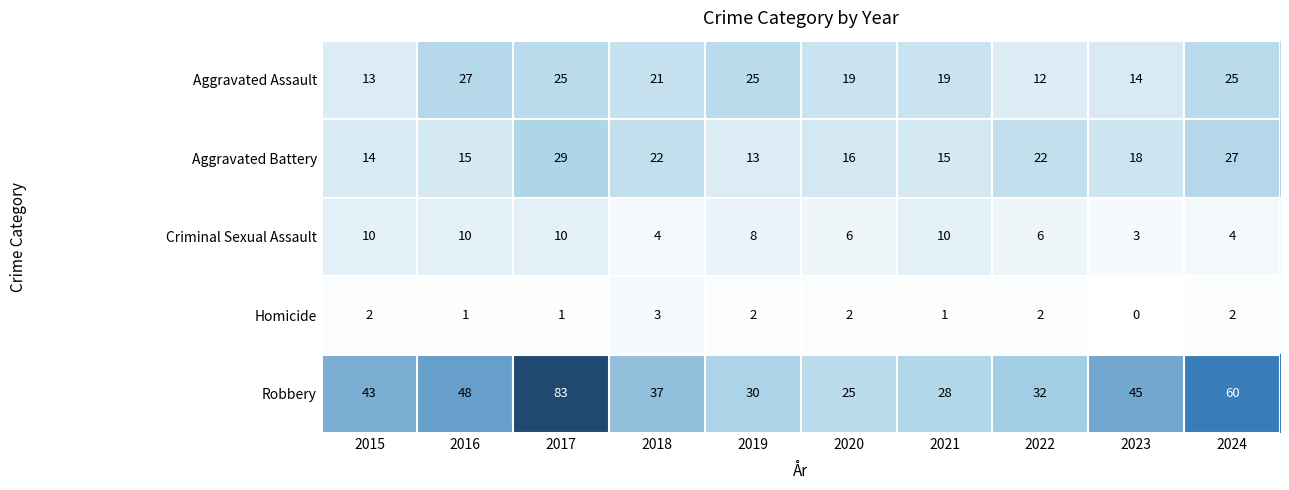

Which series has the widest spread of values?

Robbery